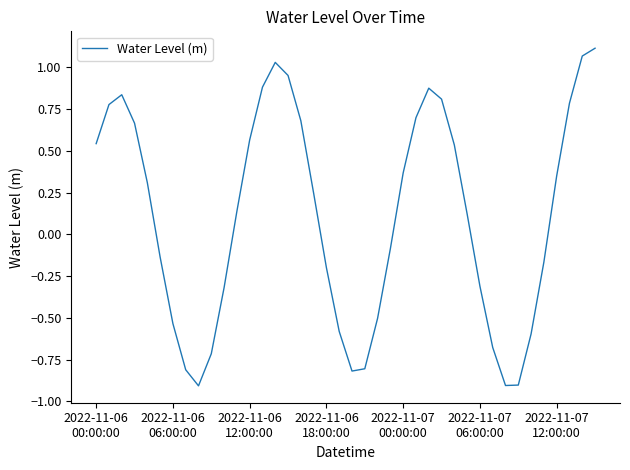

How many values are below 0?

18